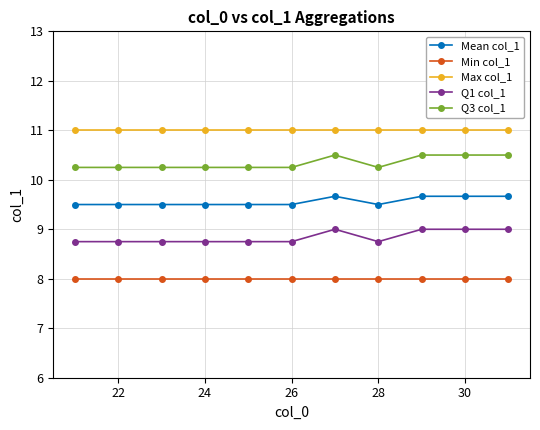

What is the maximum value shown in the chart?

11.0